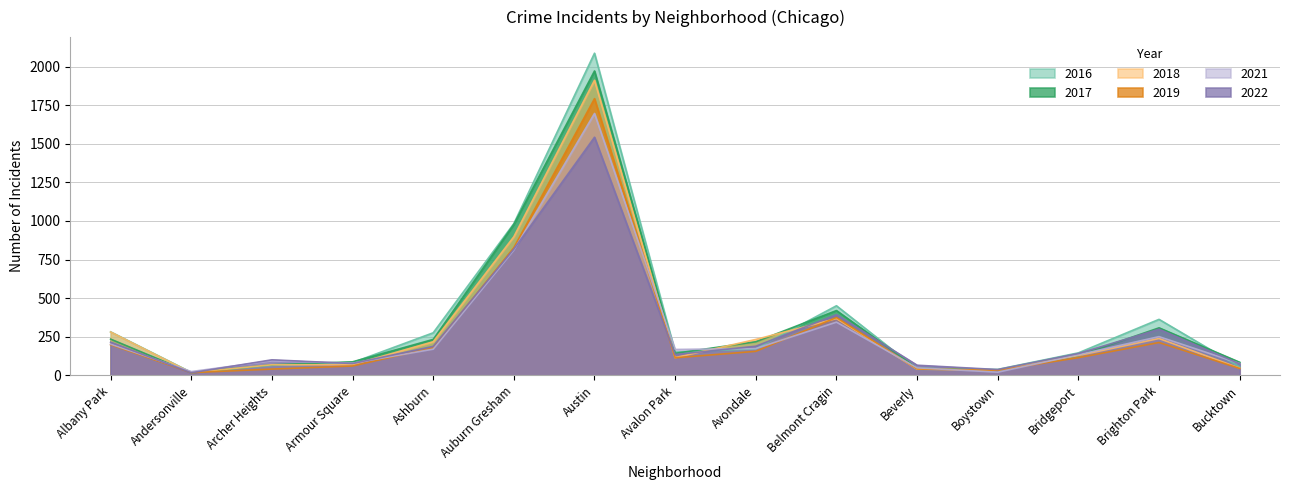

What is the total value across all series at Armour Square?

457